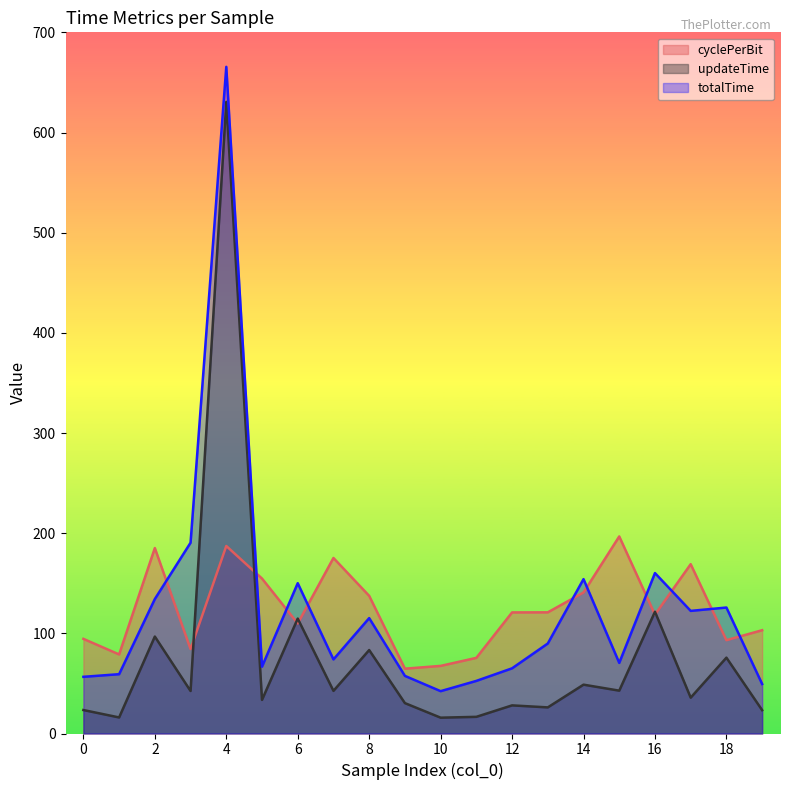

True or false: totalTime has a value of 114.6 at 7.

False